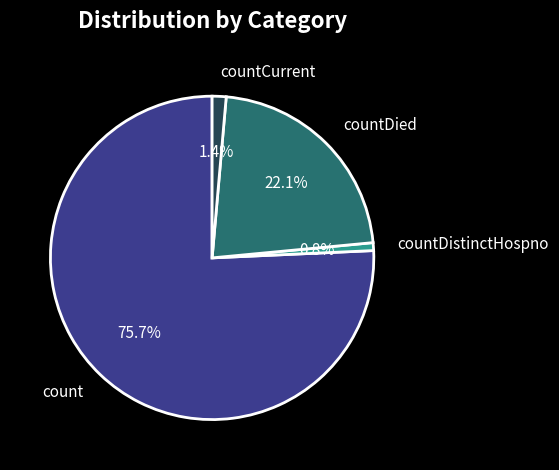

To the nearest percent, what portion does countCurrent represent?

1%